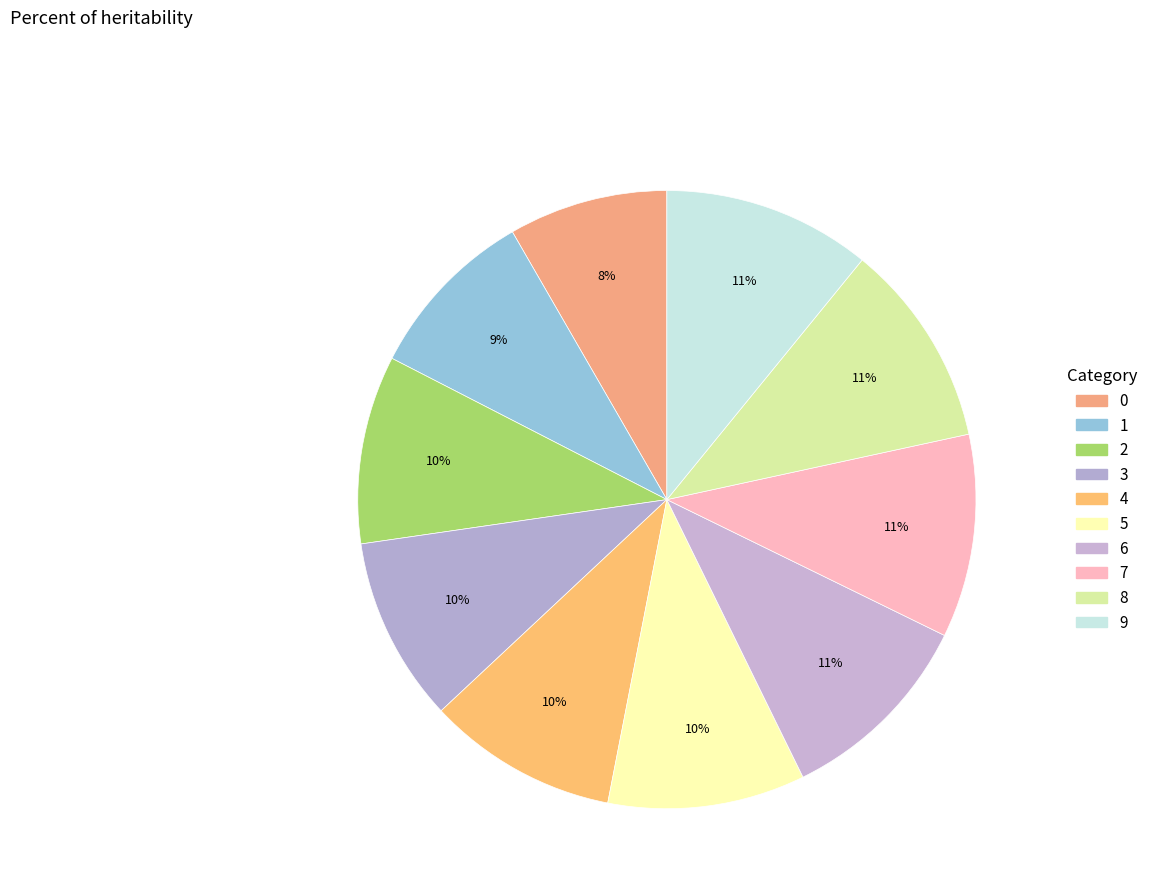

To the nearest percent, what is the difference between the 1 and 9 slice percentages?

2%